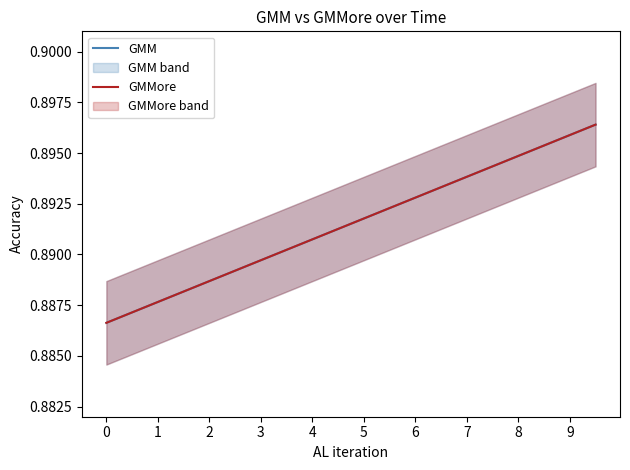

How many lines are shown in the chart?

2